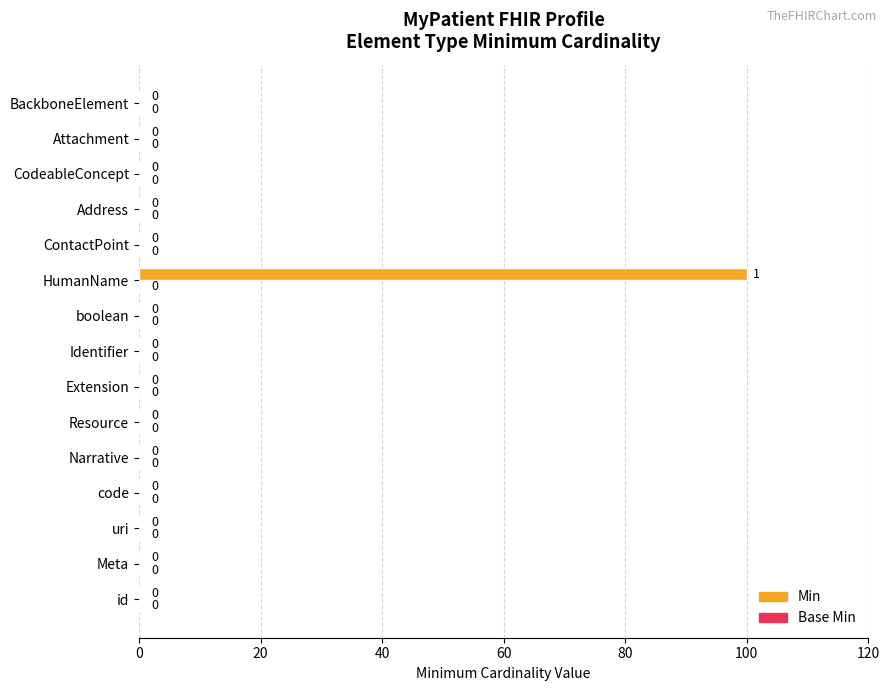

What is the greatest value displayed?

100